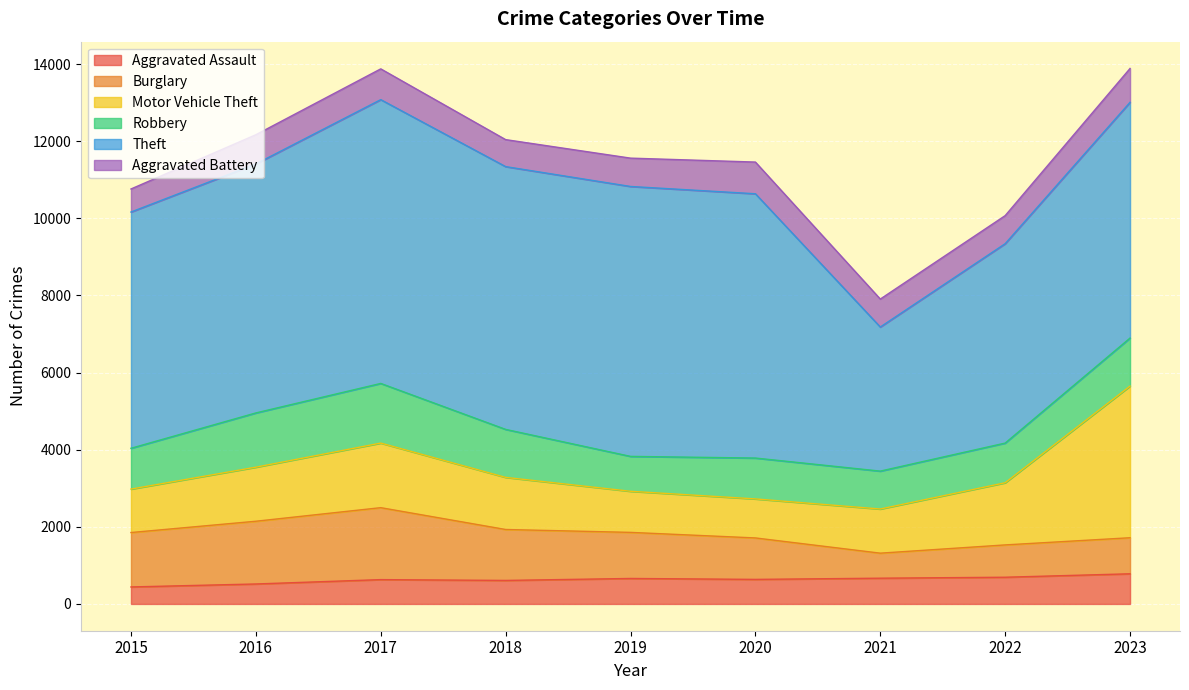

What is the total value across all series at 2022?

10071